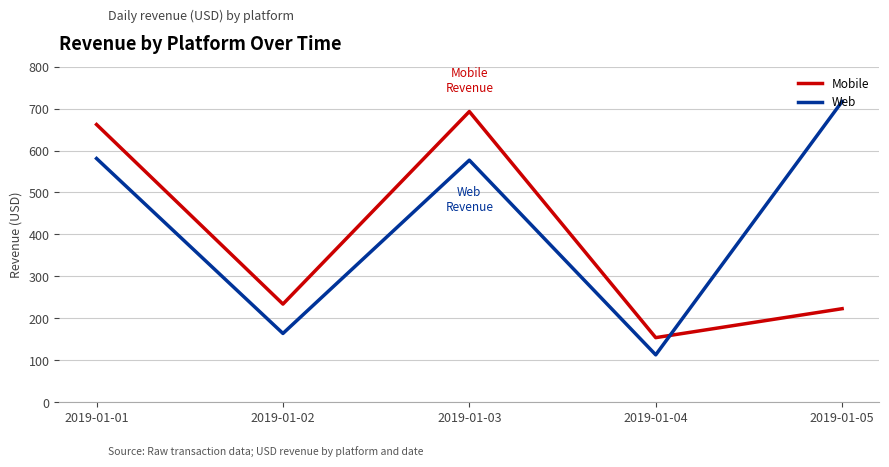

Does the chart have visible grid lines?

Yes